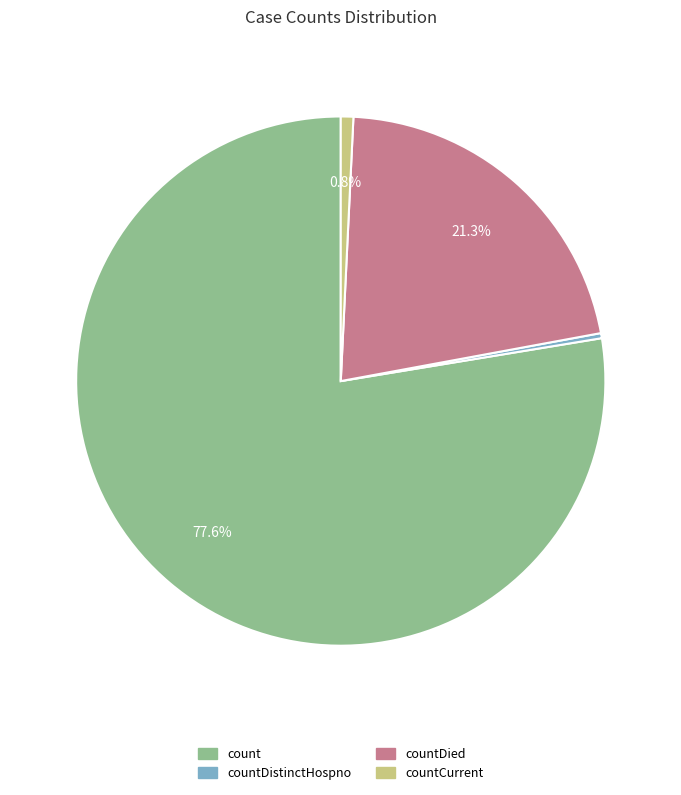

Which category accounts for the majority?

count